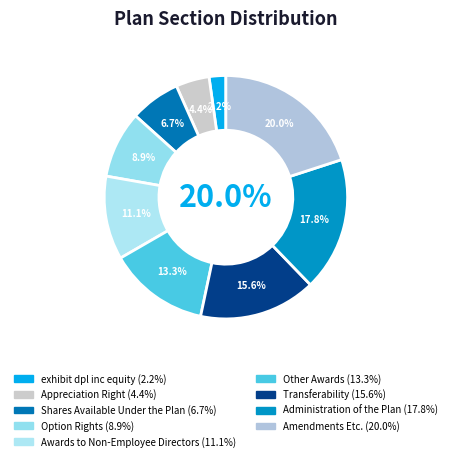

Rank the categories by value from lowest to highest.

exhibit dpl inc equity, Appreciation Right, Shares Available Under the Plan, Option Rights, Awards to Non-Employee Directors, Other Awards, Transferability, Administration of the Plan, Amendments Etc.